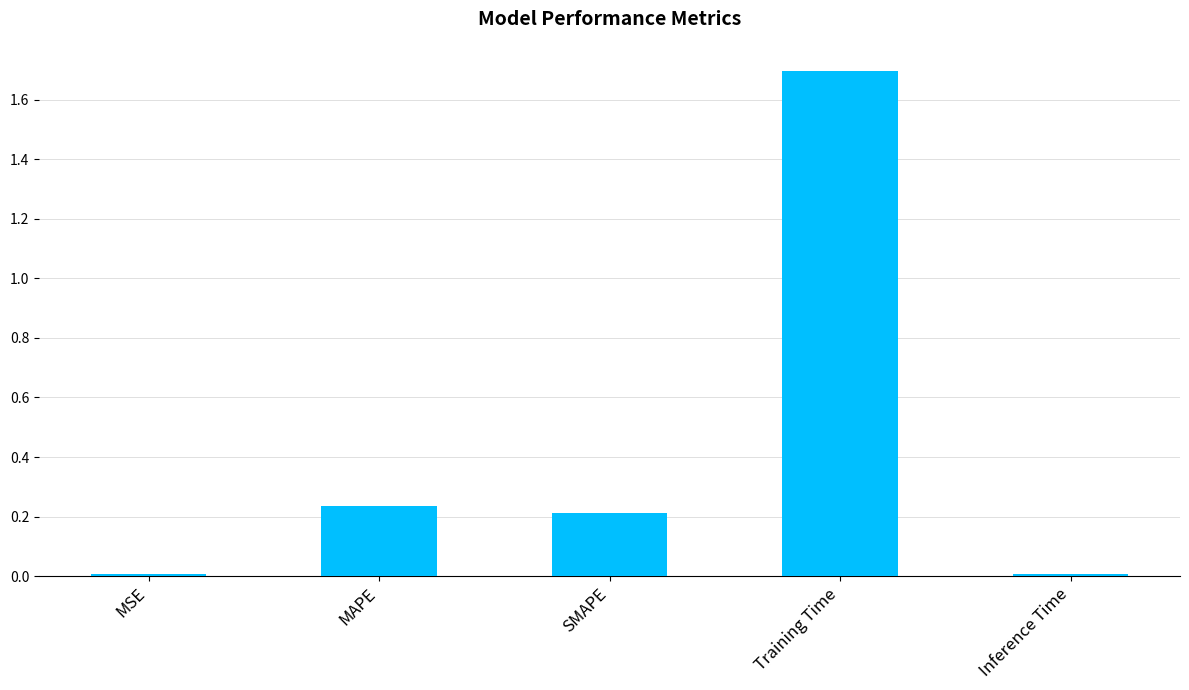

What is the difference between the values at MAPE and Training Time?

1.5